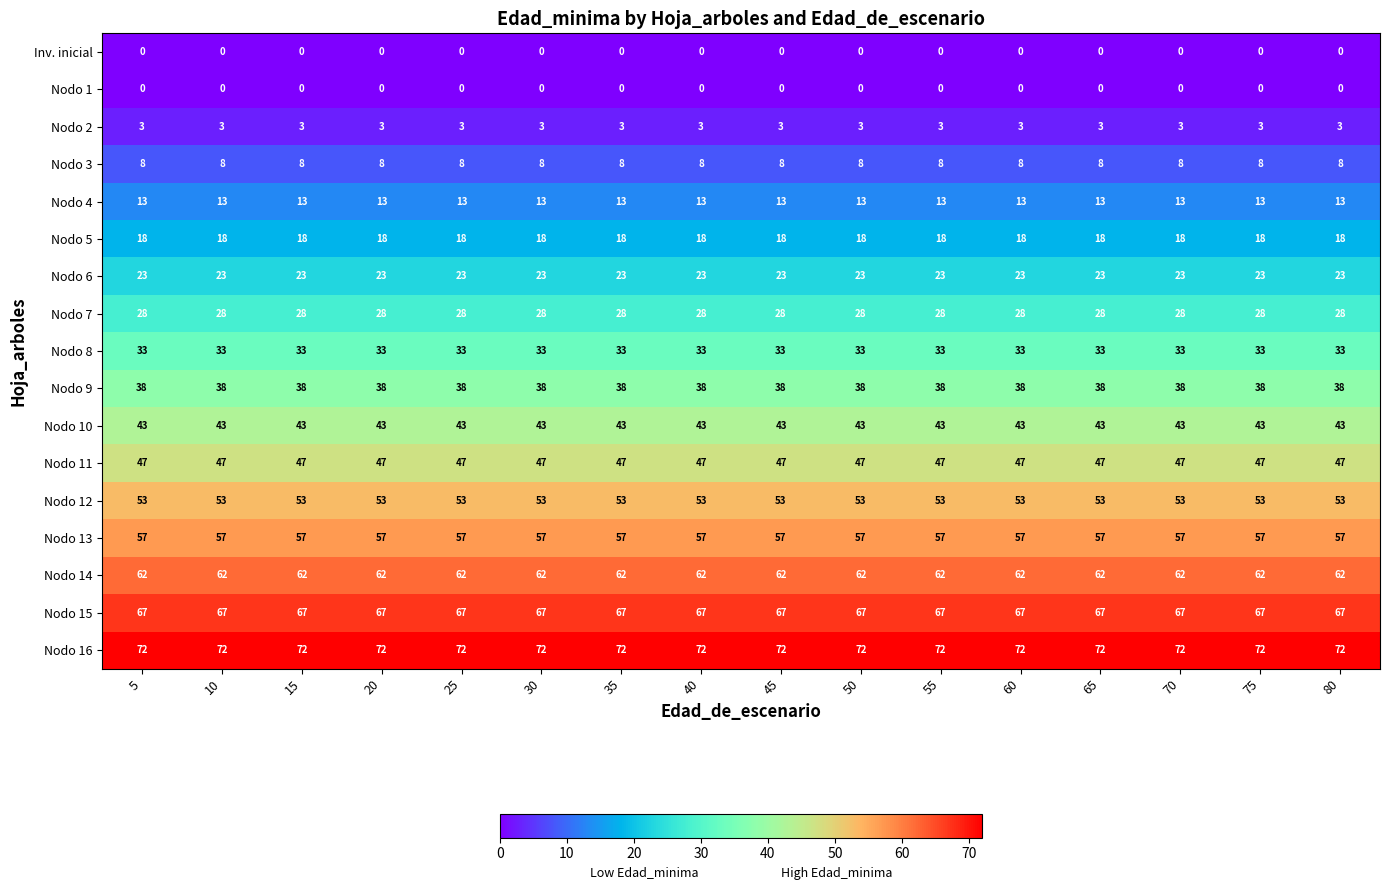

The Nodo 16 series shows 39 at 30. True or false?

False